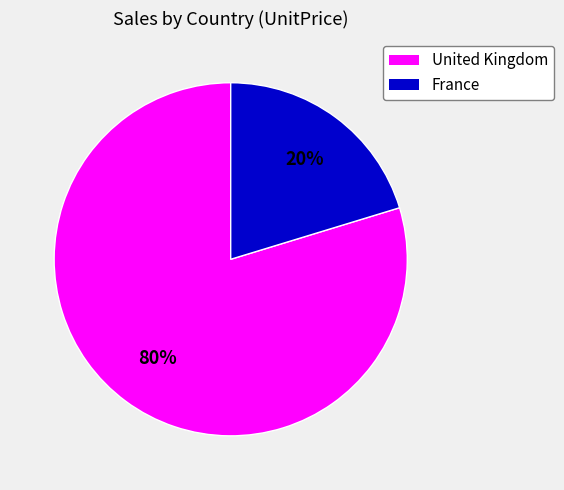

Count the number of slices in the pie.

2